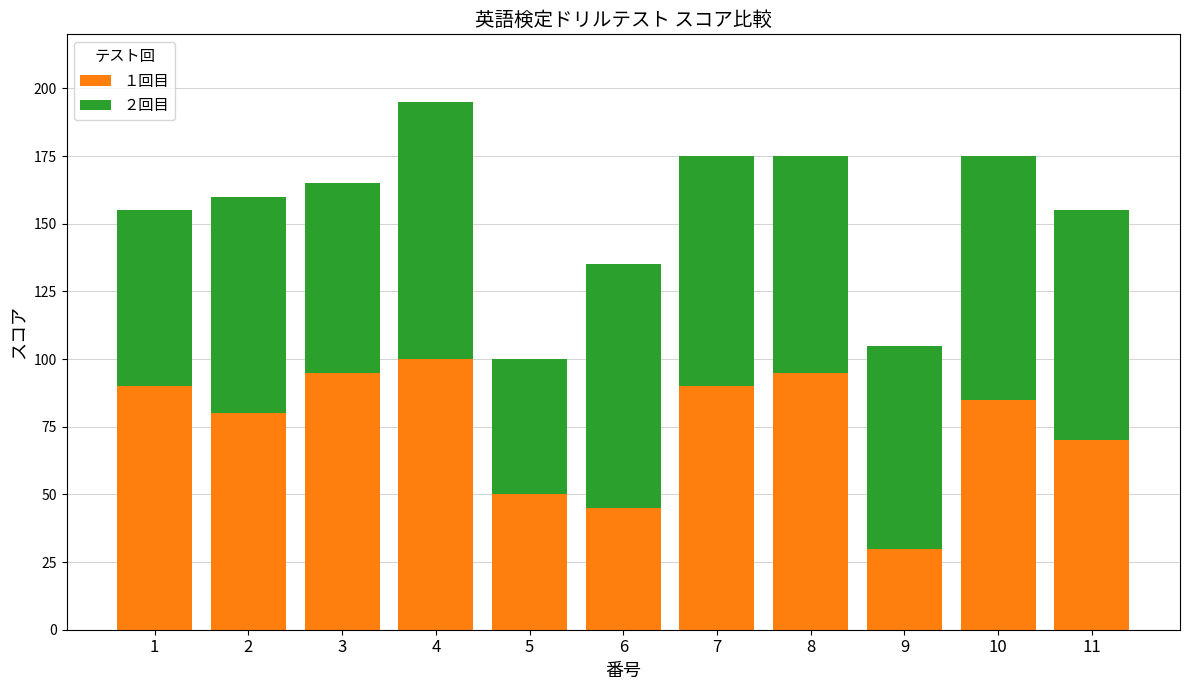

Which category has the lowest value in the １回目 series?

9